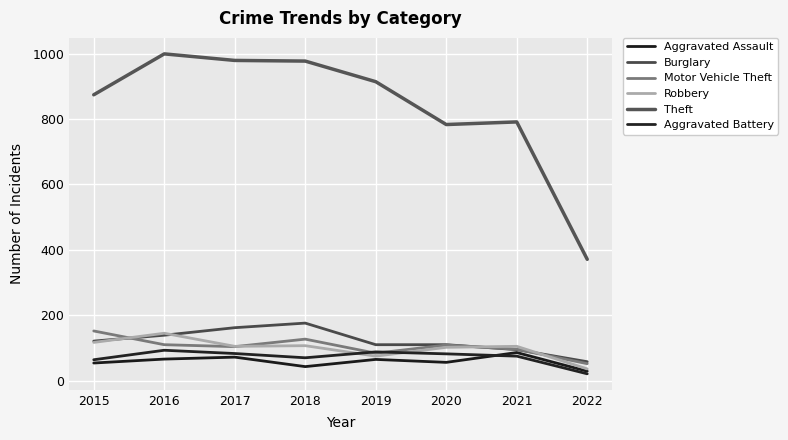

What is the difference between the maximum and minimum values in the Aggravated Battery series?

72